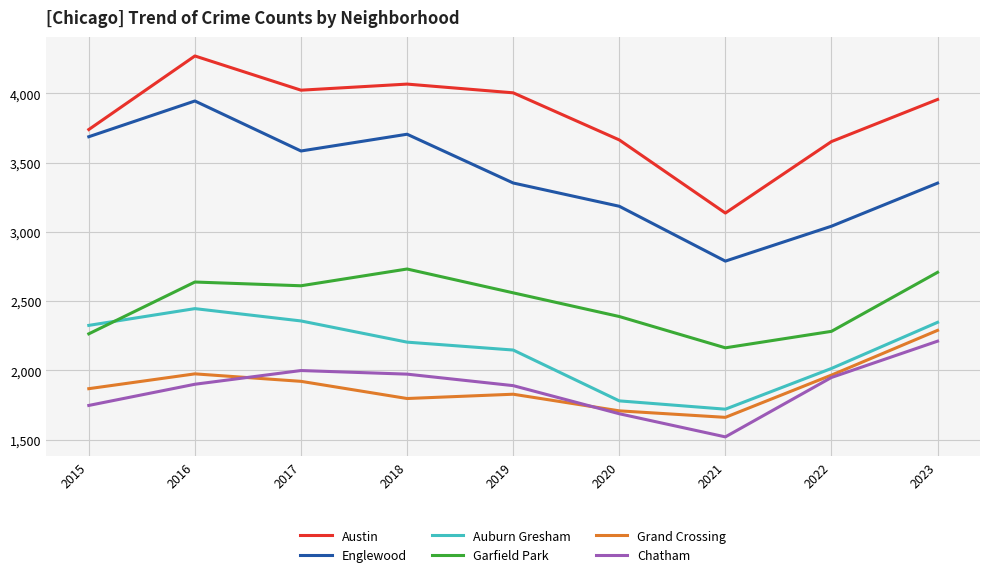

Which series has the largest range (max minus min)?

Englewood